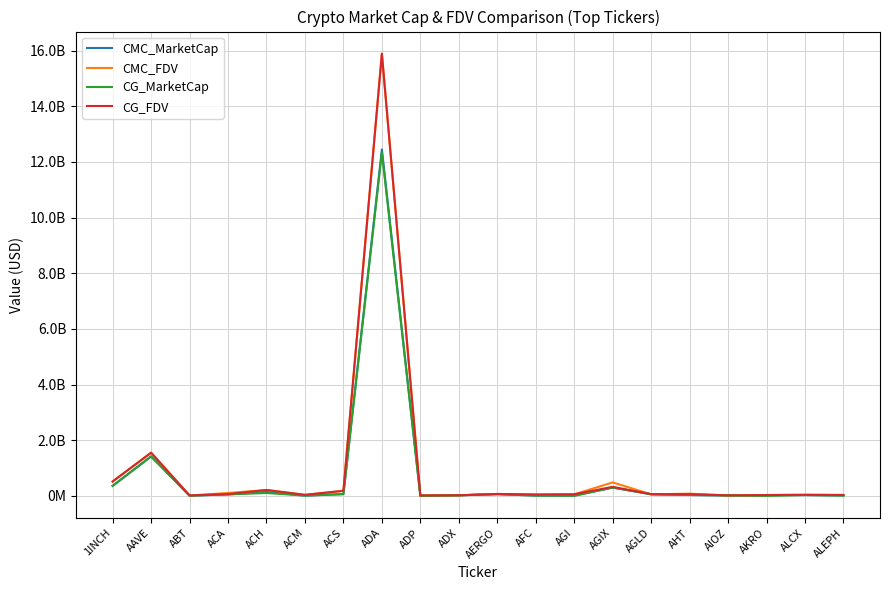

What is the difference between the highest and lowest values at ALEPH?

21573922.9